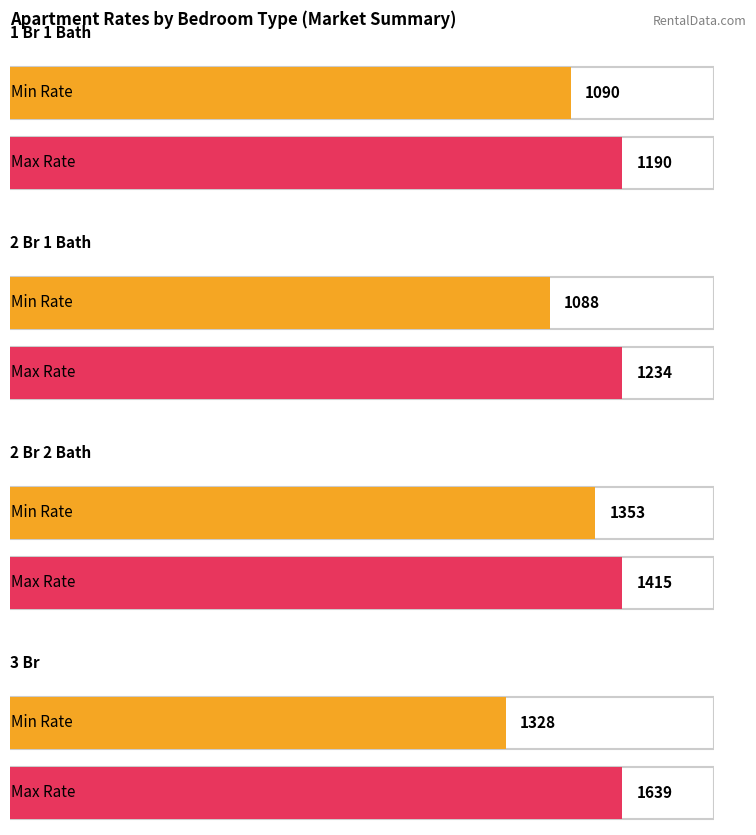

At which label is Maximum utilization closest to 1414?

2 Br 2 Bath